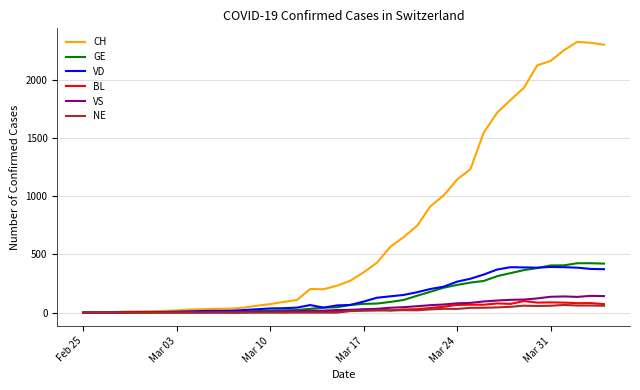

Does the chart display data point markers on the line(s)?

No